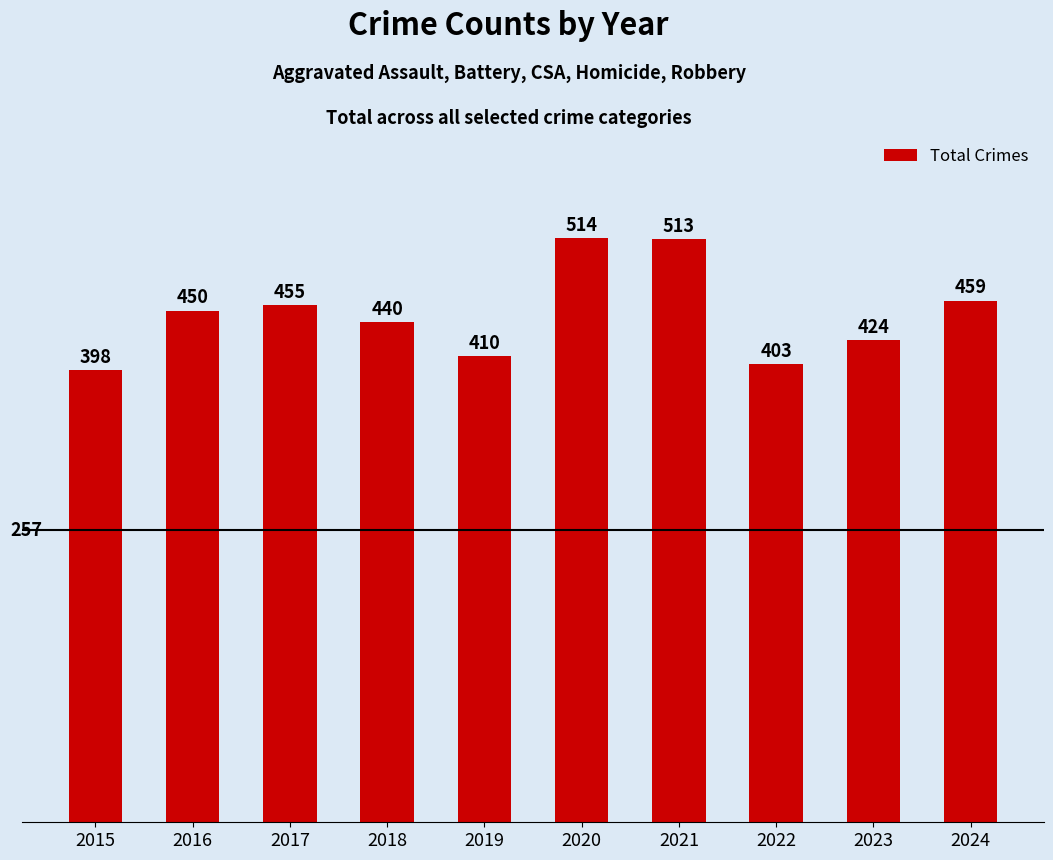

How many data points does each series have?

10